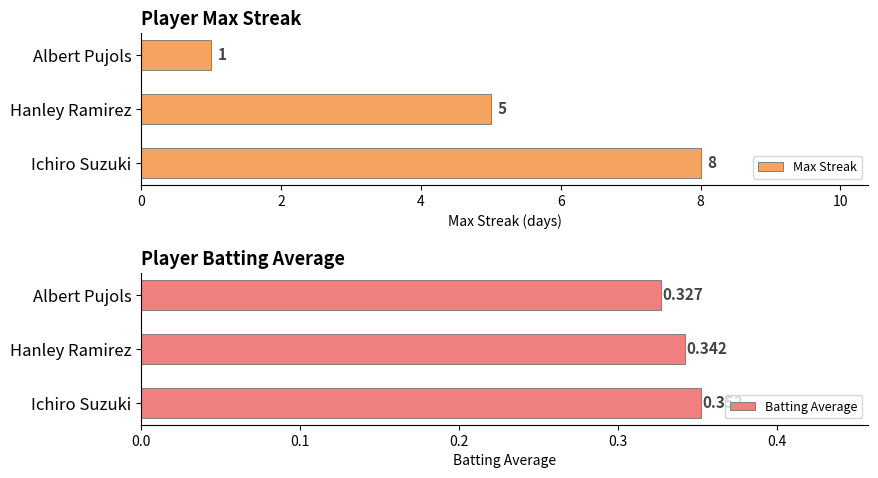

What is the average value of the Max Streak series?

4.7